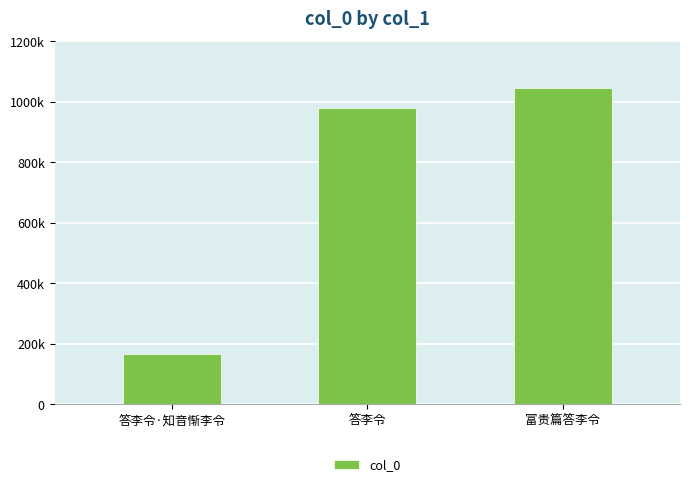

True or false: the data shows 165559 at 答李令·知音惭李令.

True